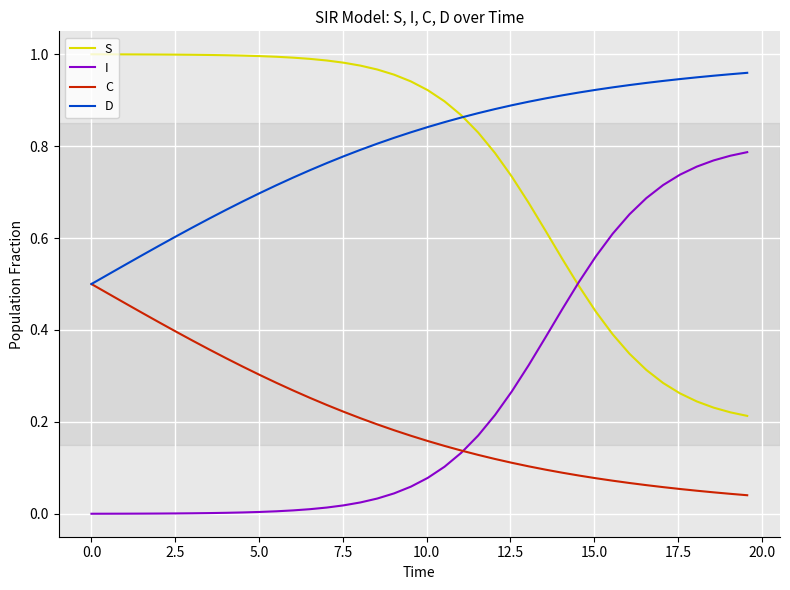

True or false: S and D cross at least once.

True